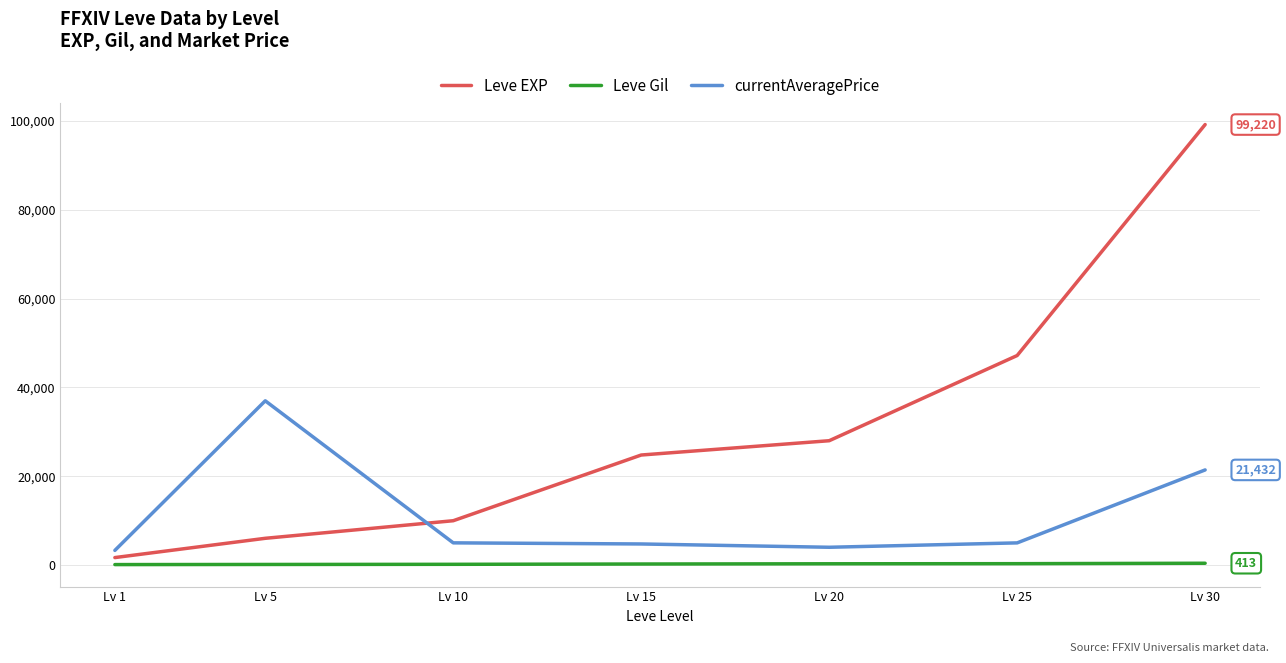

Which series has the widest spread of values?

Leve EXP